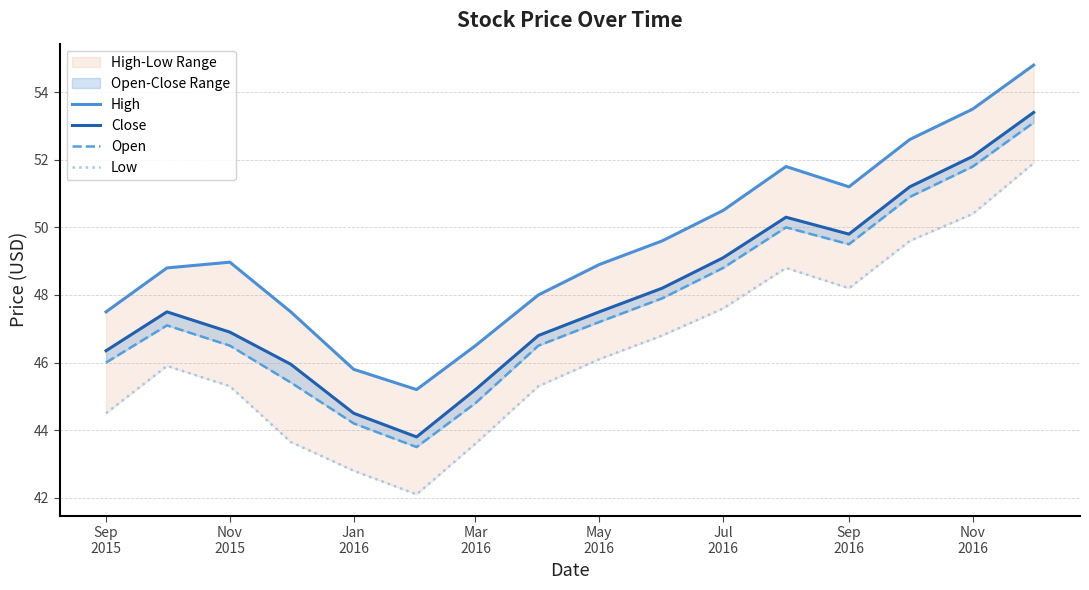

True or false: Close and High intersect in this chart.

False